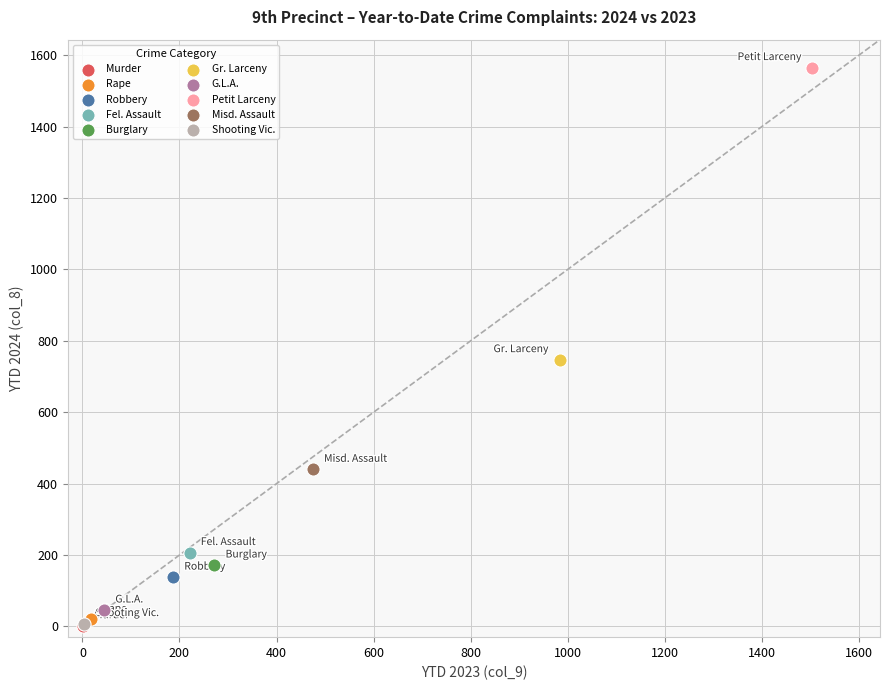

What are all the series names shown in the legend?

Murder, Rape, Robbery, Fel. Assault, Burglary, Gr. Larceny, G.L.A., Petit Larceny, Misd. Assault, Shooting Vic.